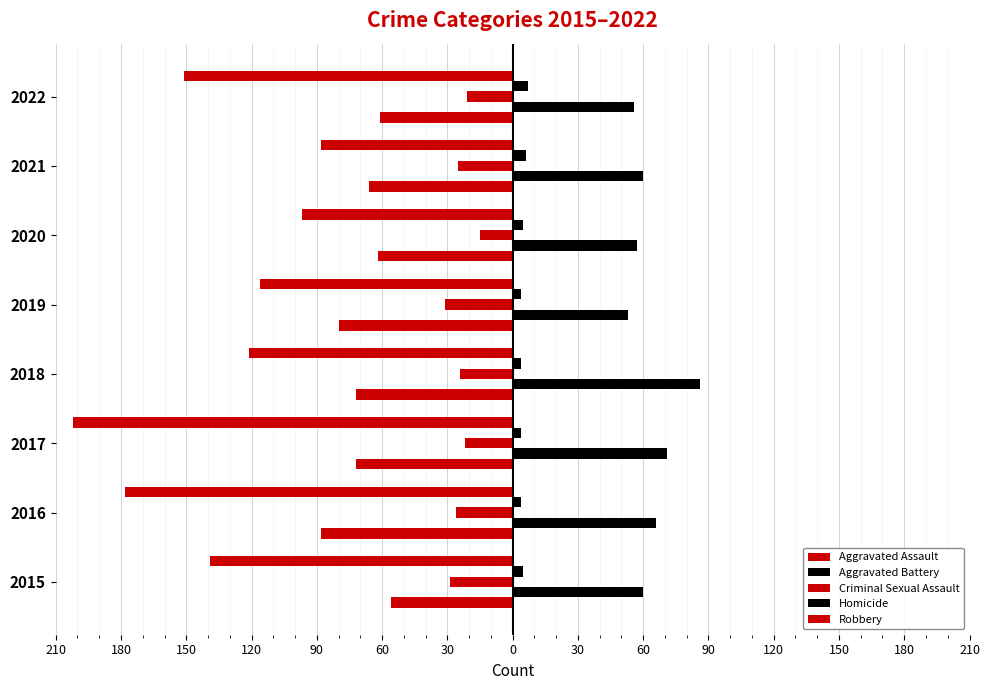

How many bars are there in total?

40